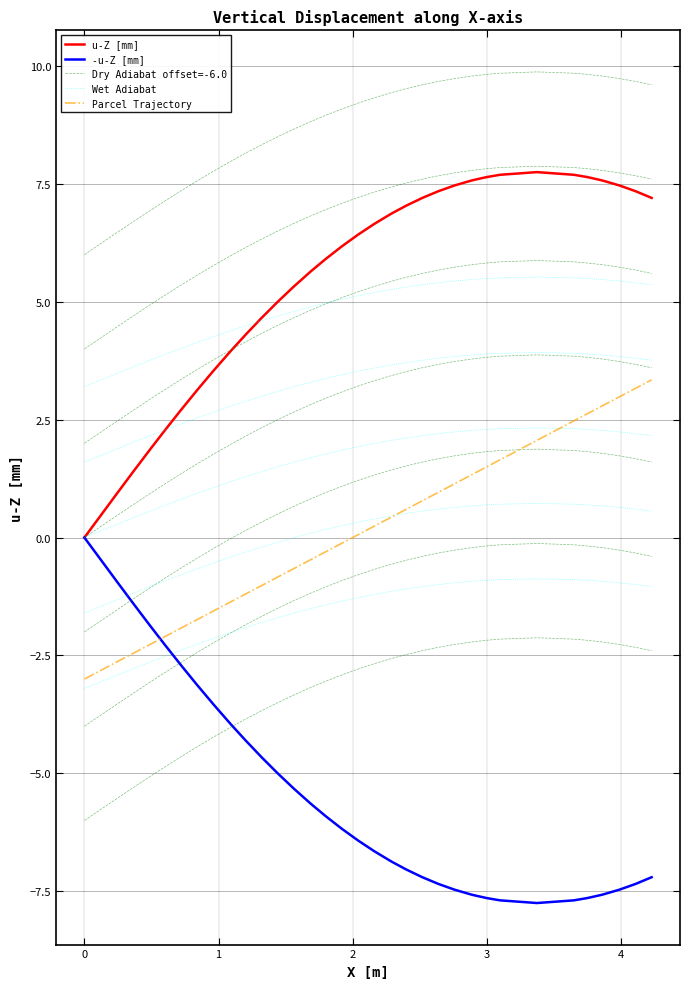

Is it true that u-Z [mm] equals 9.3 at 16?

False